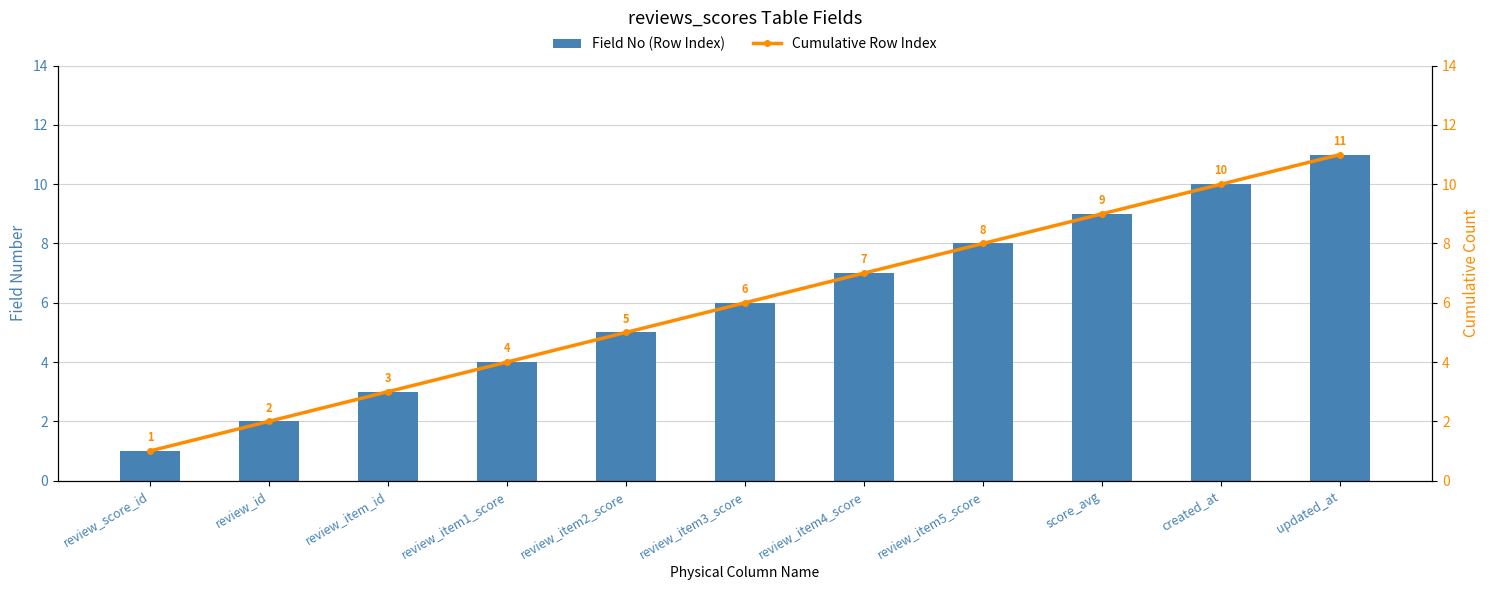

What is the approximate value of Field No (Row Index) at review_item2_score?

5